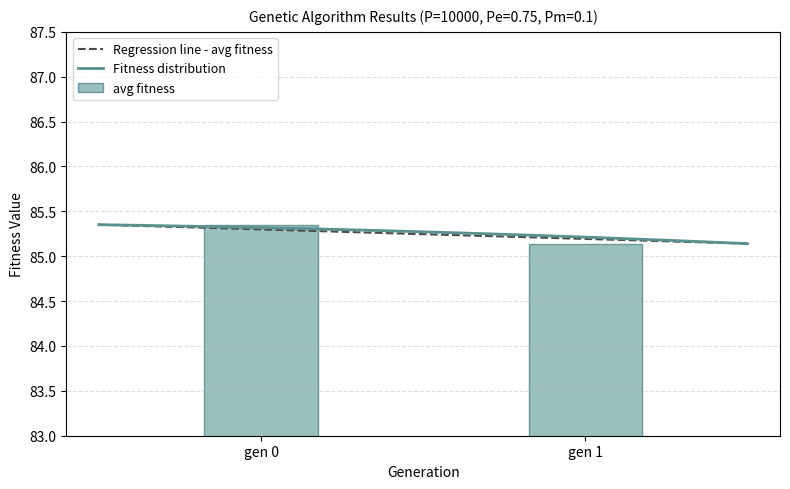

Is it true that the value at gen 1 is 56.9?

False